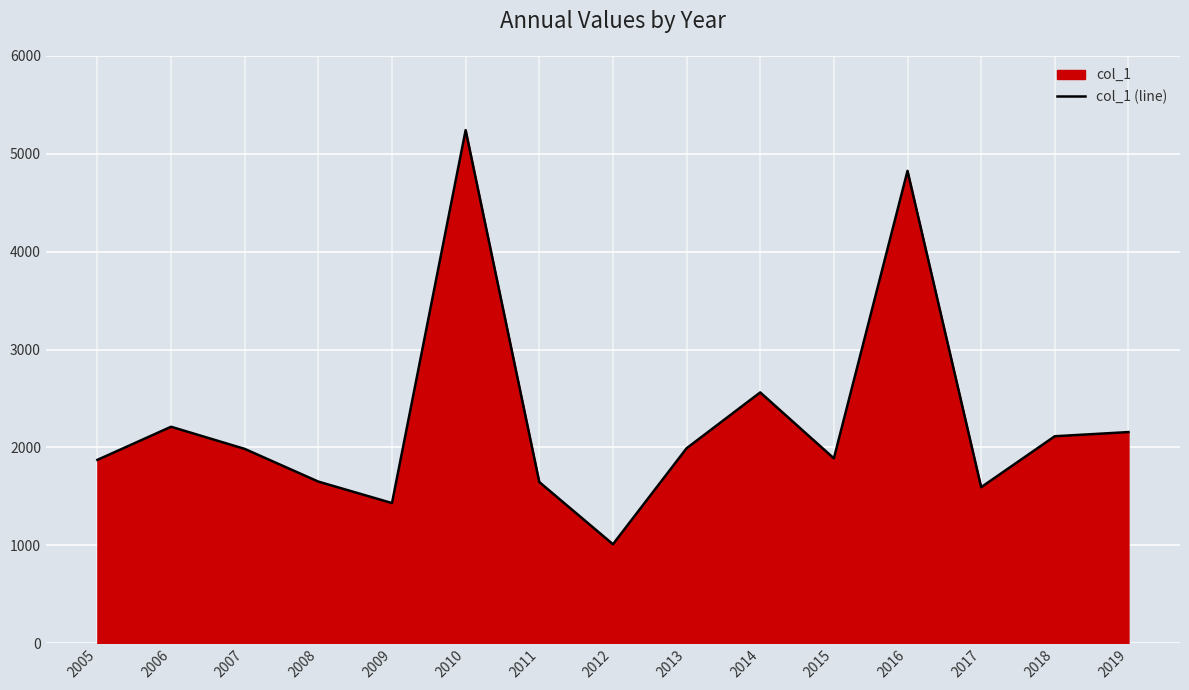

What is the average value?

2279.1